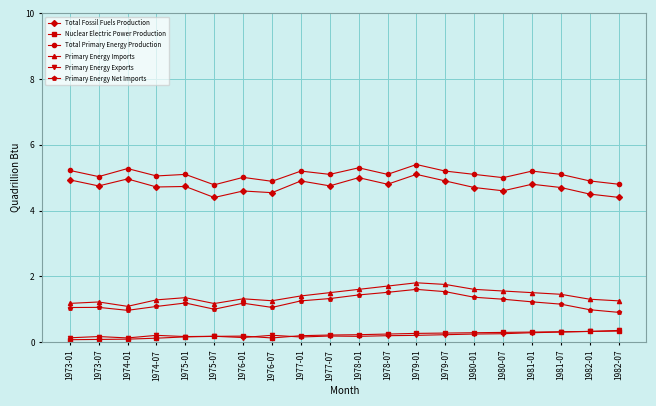

Does the chart display data point markers on the line(s)?

Yes